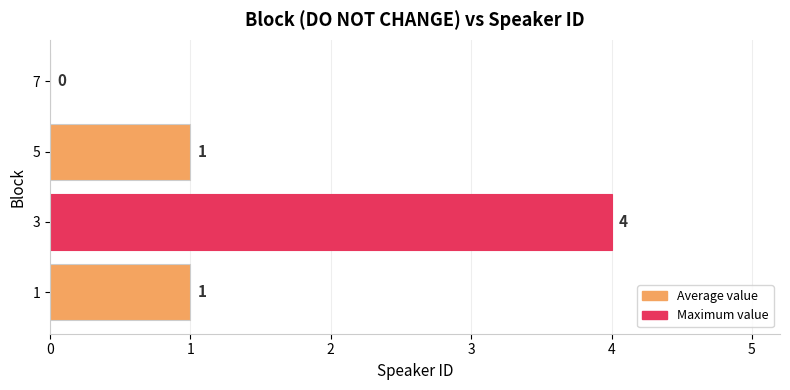

What is the sum of all values?

6